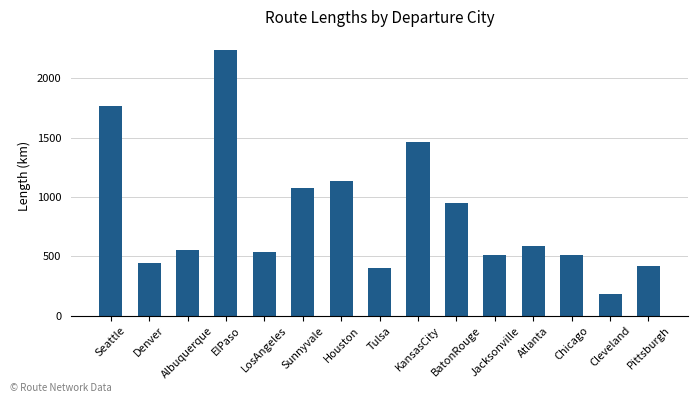

Which label corresponds to the largest value in the chart?

ElPaso